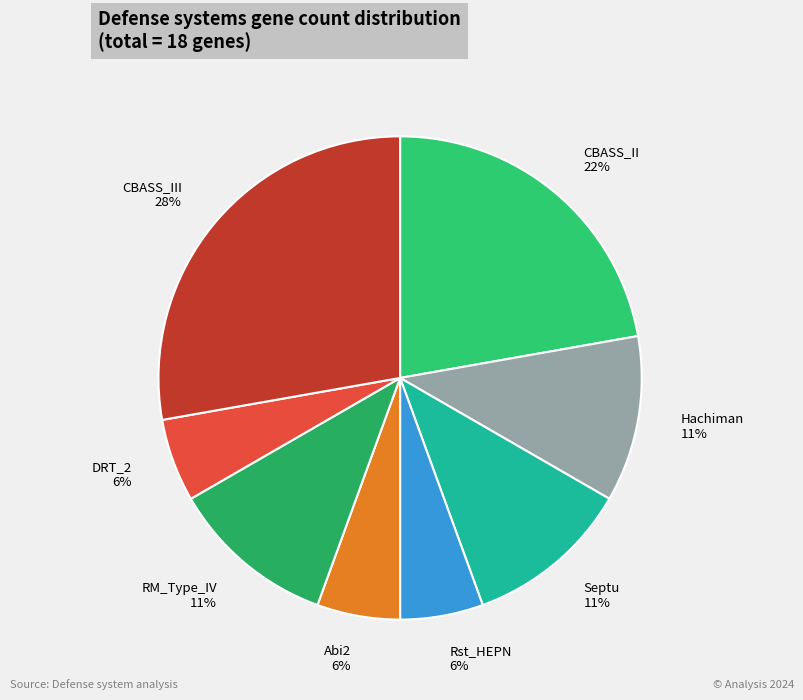

Is it true that RM_Type_IV 11% is 11% of the pie?

True